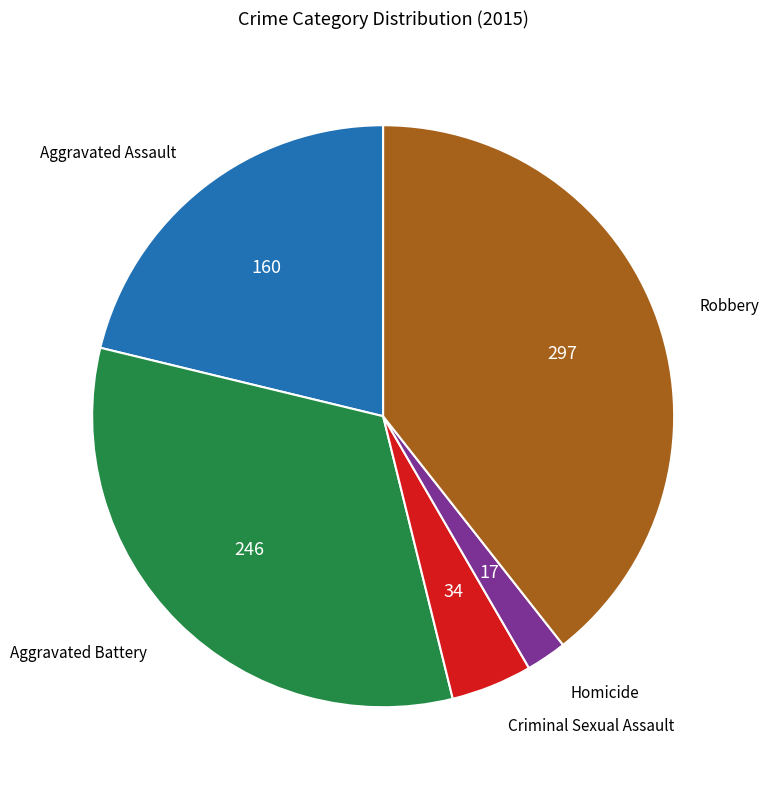

Which has a higher value, Aggravated Battery or Aggravated Assault?

Aggravated Battery